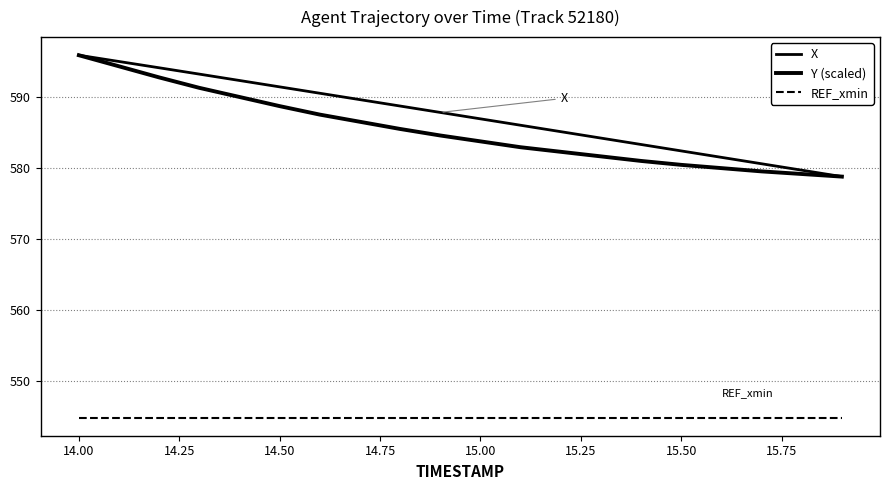

What is the label of the 14th point from the right?

15.25